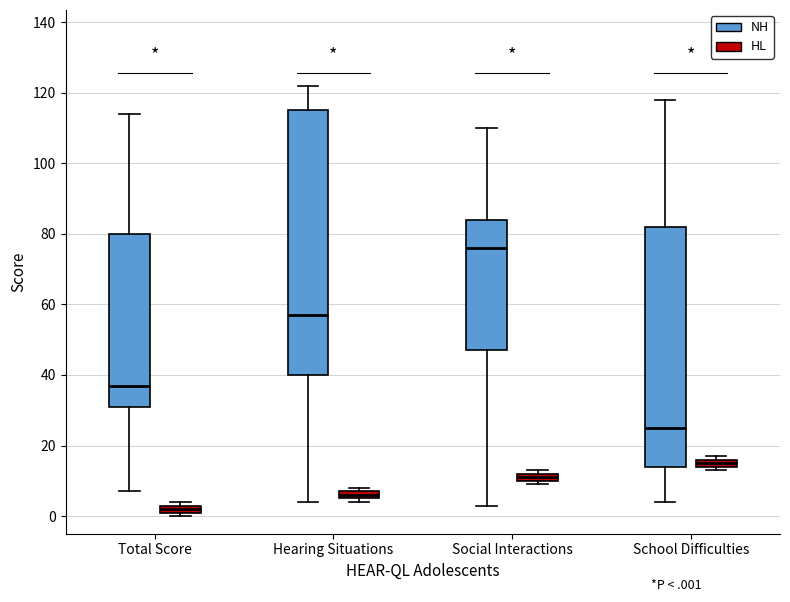

Which box is the tallest, from its lower edge to its upper edge?

Hearing Situations (NH)